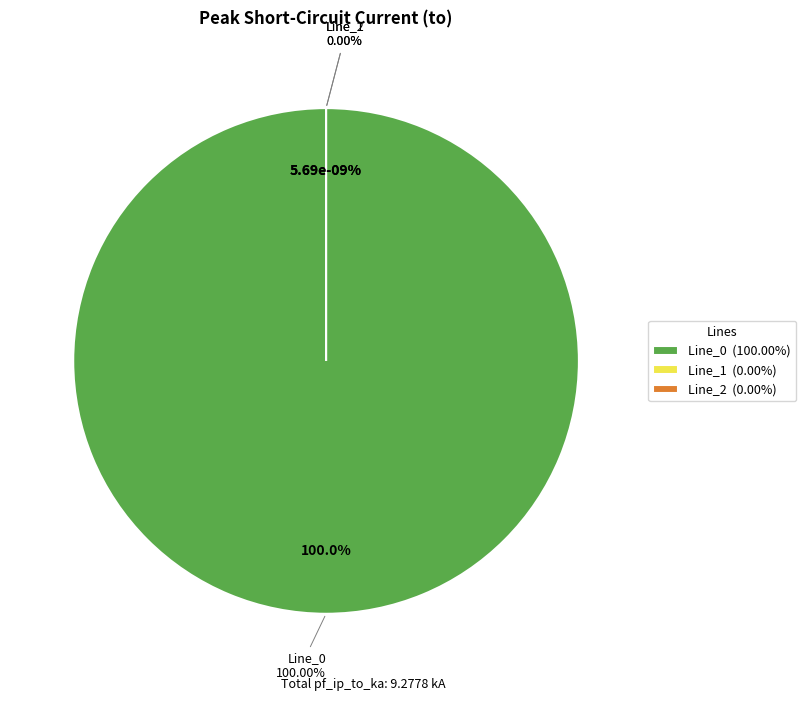

Which category has the biggest portion of the pie?

Line_0